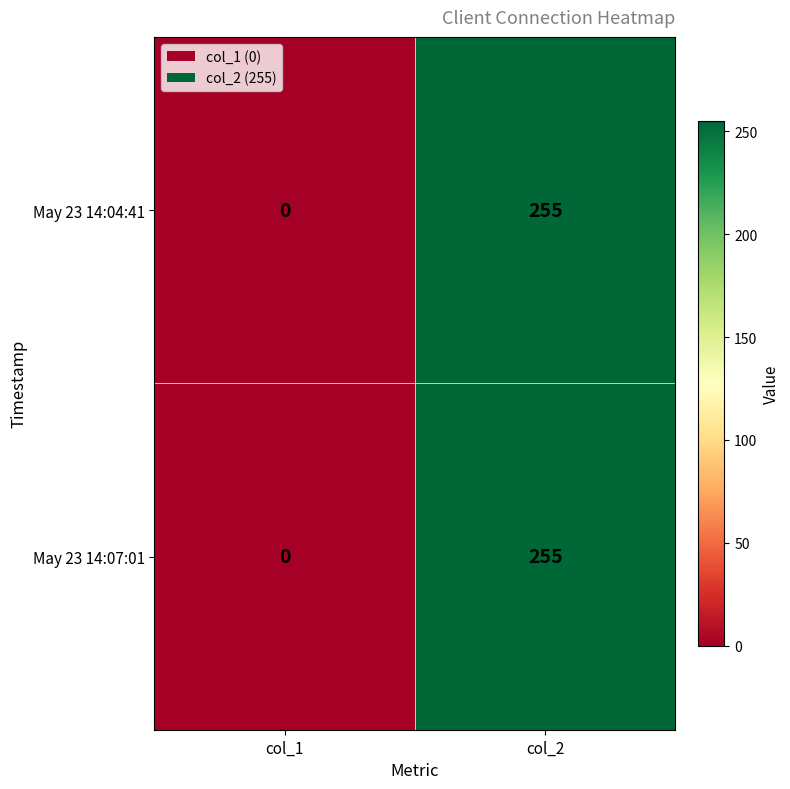

How many data points does each series have?

2